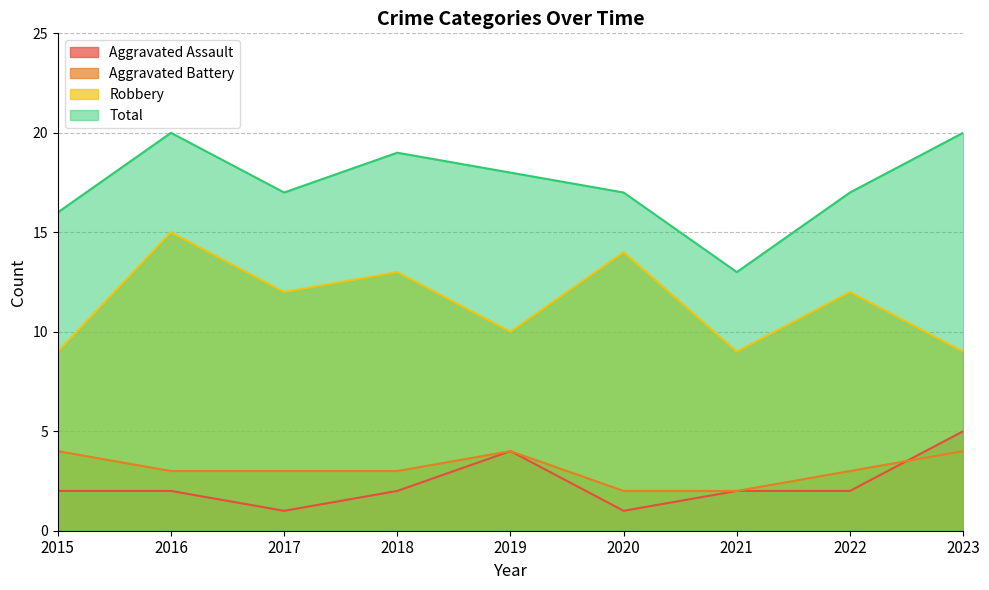

Is the value of Total at 2020 greater than the value of Aggravated Assault at 2023?

Yes